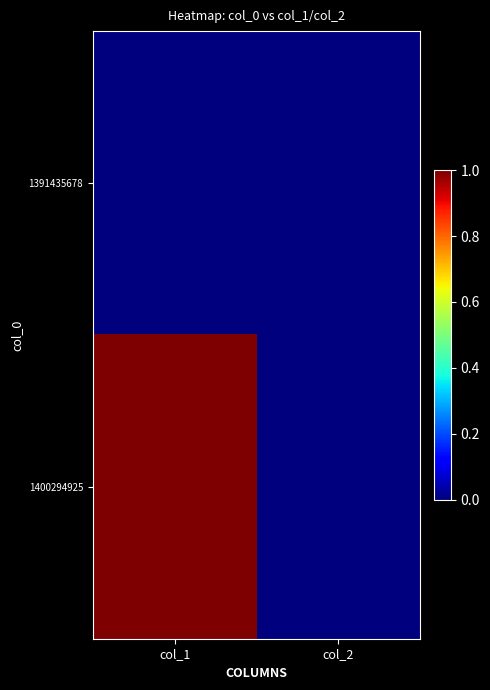

At how many categories does at least one series exceed 0?

1